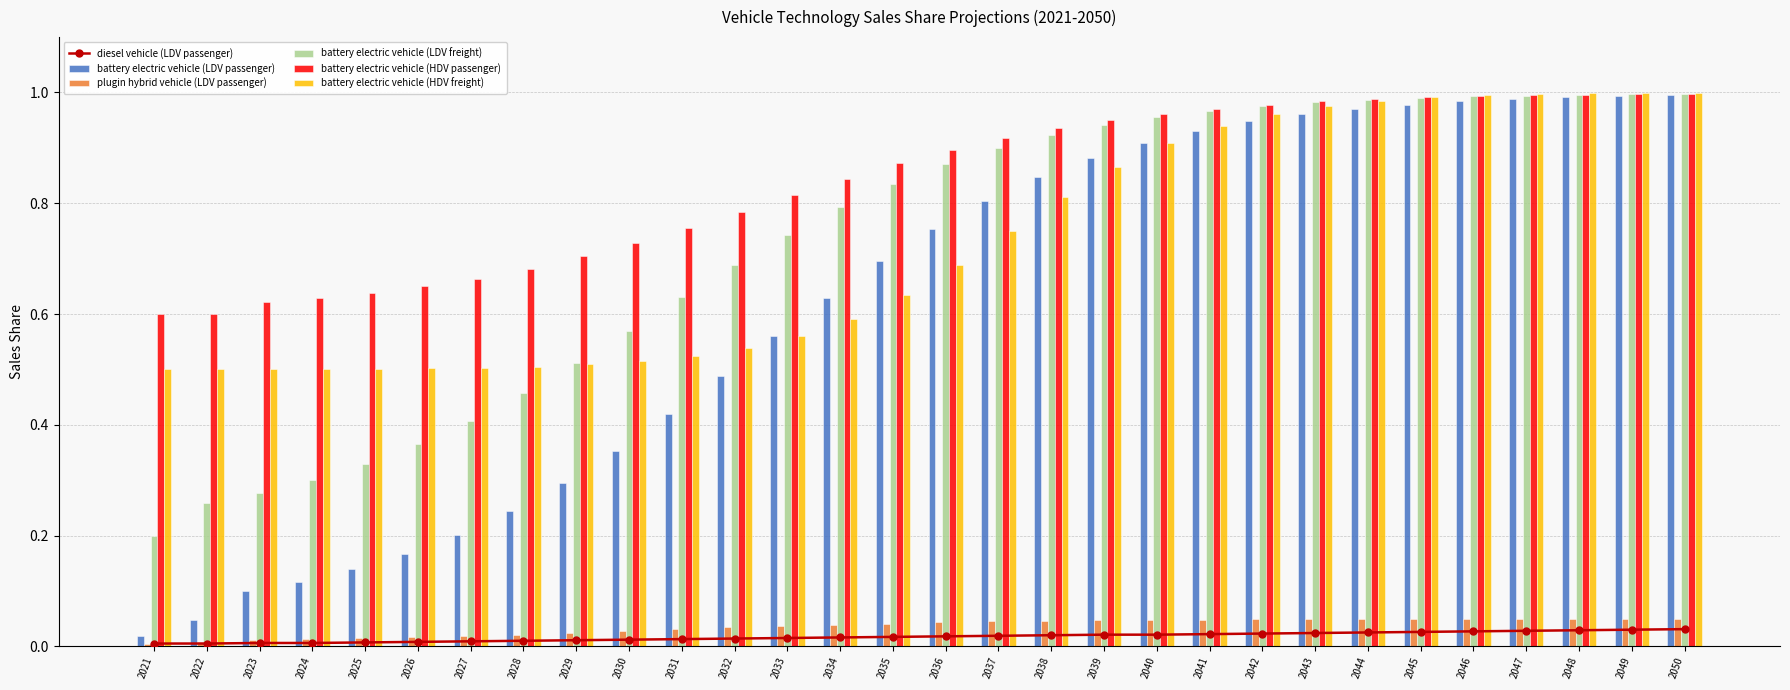

List the series in order of their peak value, highest first.

battery electric vehicle (HDV freight), battery electric vehicle (LDV freight), battery electric vehicle (HDV passenger), battery electric vehicle (LDV passenger), plugin hybrid vehicle (LDV passenger), diesel vehicle (LDV passenger)